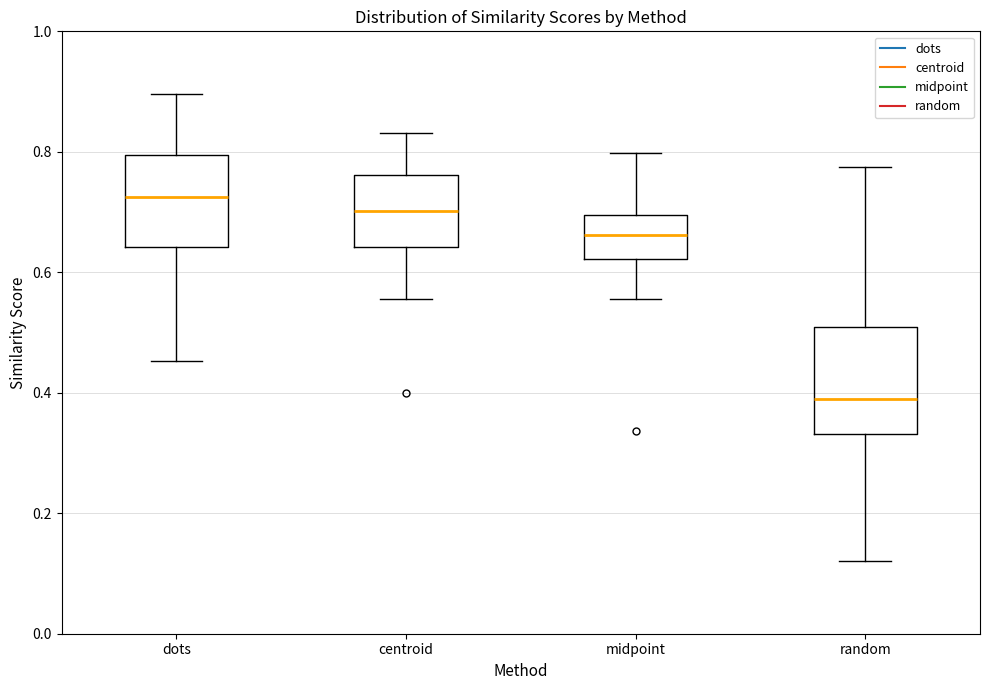

Reading left to right, transcribe this box plot: for each box, give where its median line is, the range the box spans, and where its two whiskers end, as read against the y-axis. The values are not printed on the chart, so give them approximately, as read against the axis.

dots: median 0.72, box 0.64 to 0.80, whiskers 0.46 to 0.90
centroid: median 0.70, box 0.64 to 0.76, whiskers 0.56 to 0.84
midpoint: median 0.66, box 0.62 to 0.70, whiskers 0.56 to 0.80
random: median 0.38, box 0.34 to 0.50, whiskers 0.12 to 0.78